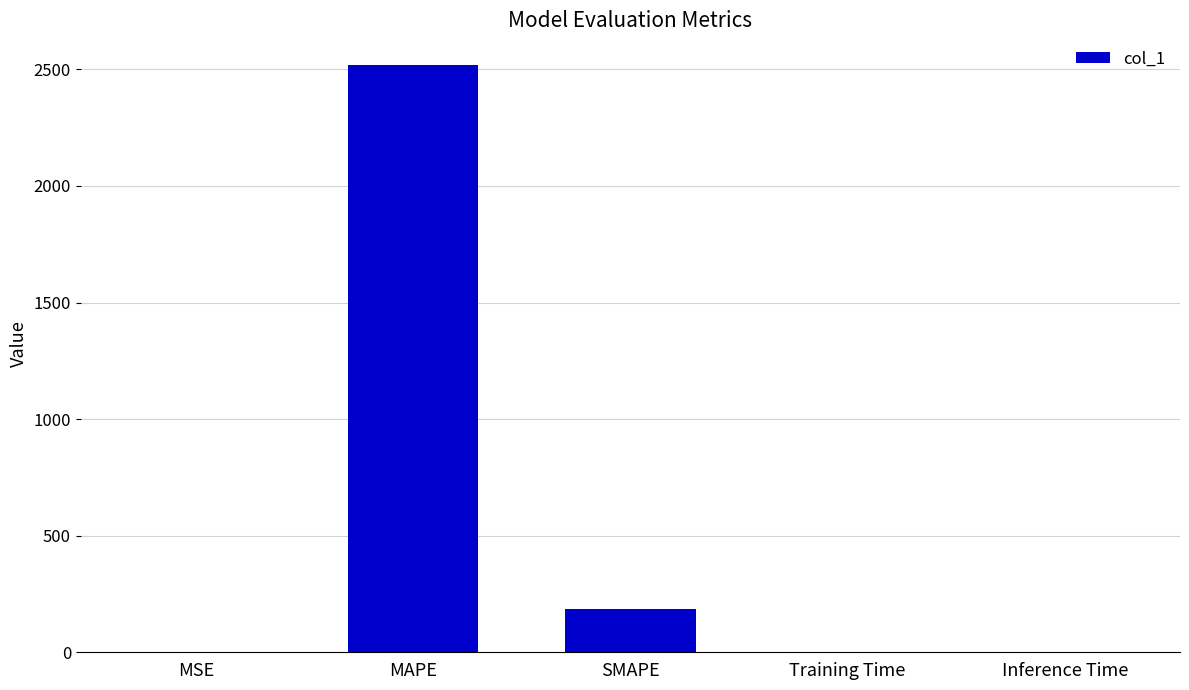

True or false: the data shows 0.0 at Inference Time.

True